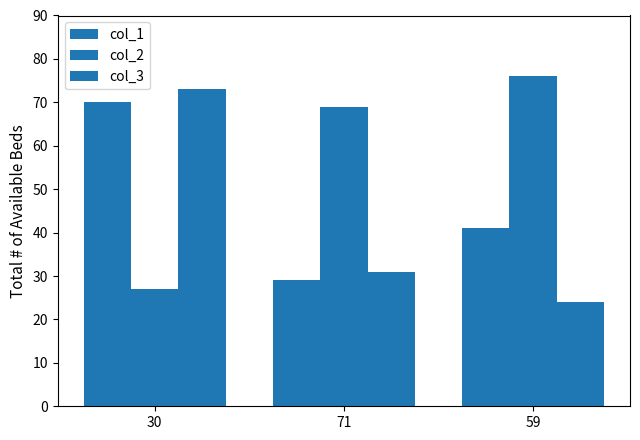

At which label does col_2 first exceed 69?

59